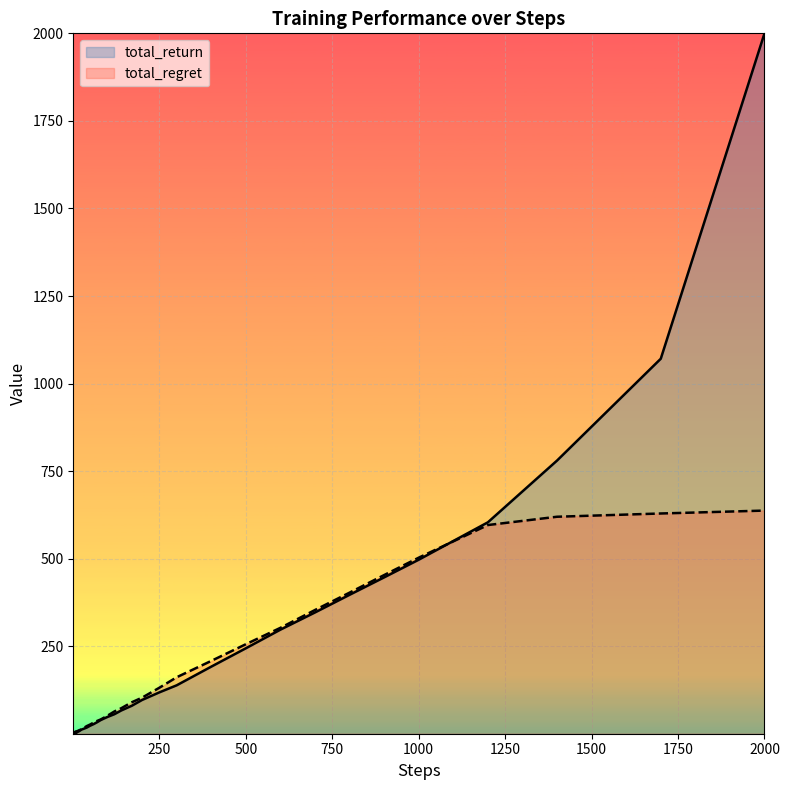

Read the total_return value at 1000.

497.1